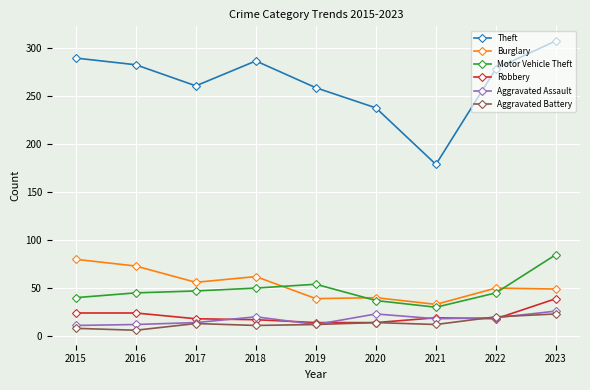

At which label does Burglary reach its minimum?

2021